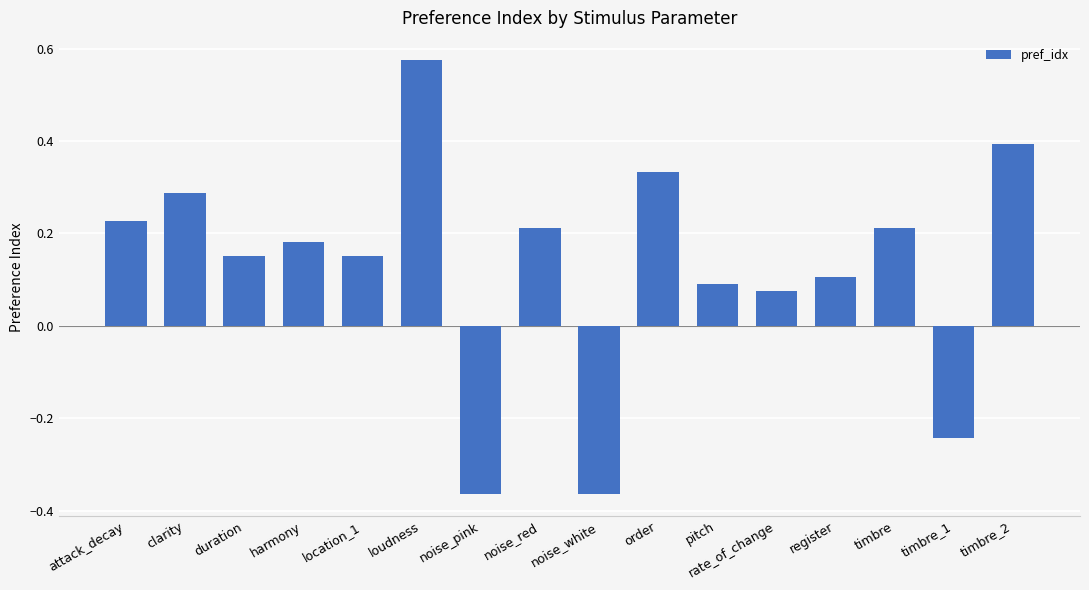

Between timbre_2 and timbre_1, which is larger?

timbre_2